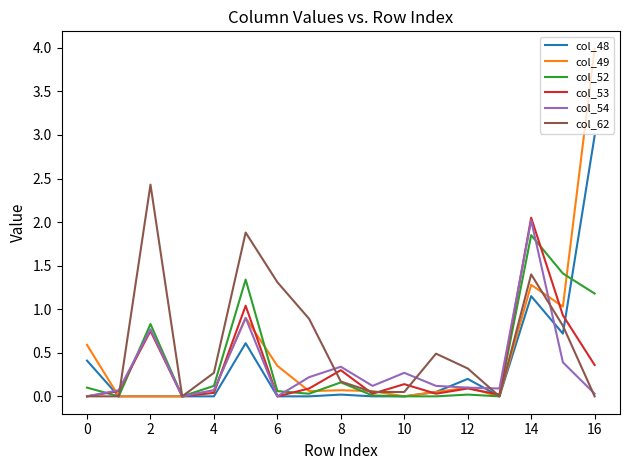

What is the maximum value for col_49?

4.0